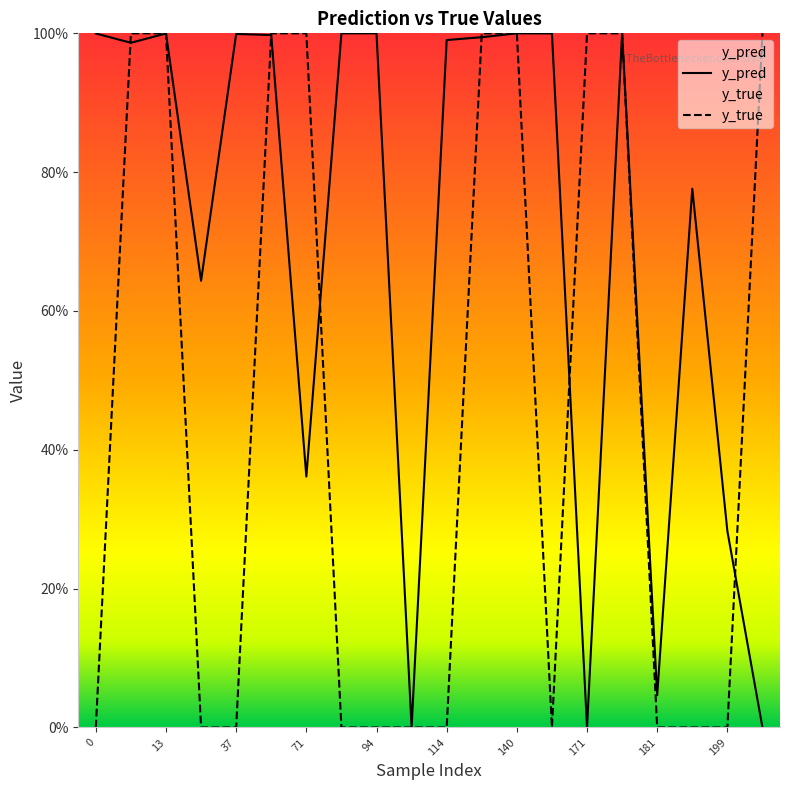

Between 166 and 199, which series saw the biggest shift?

y_pred